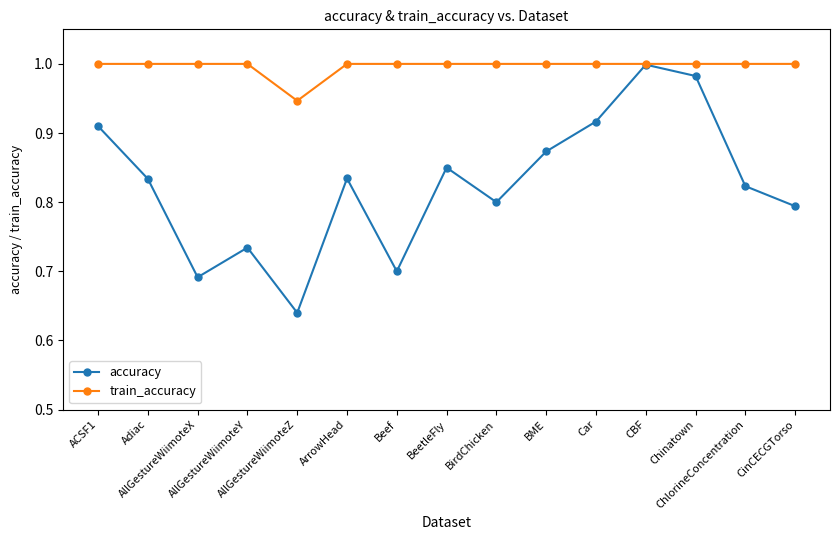

Which series has the largest total across all categories?

train_accuracy